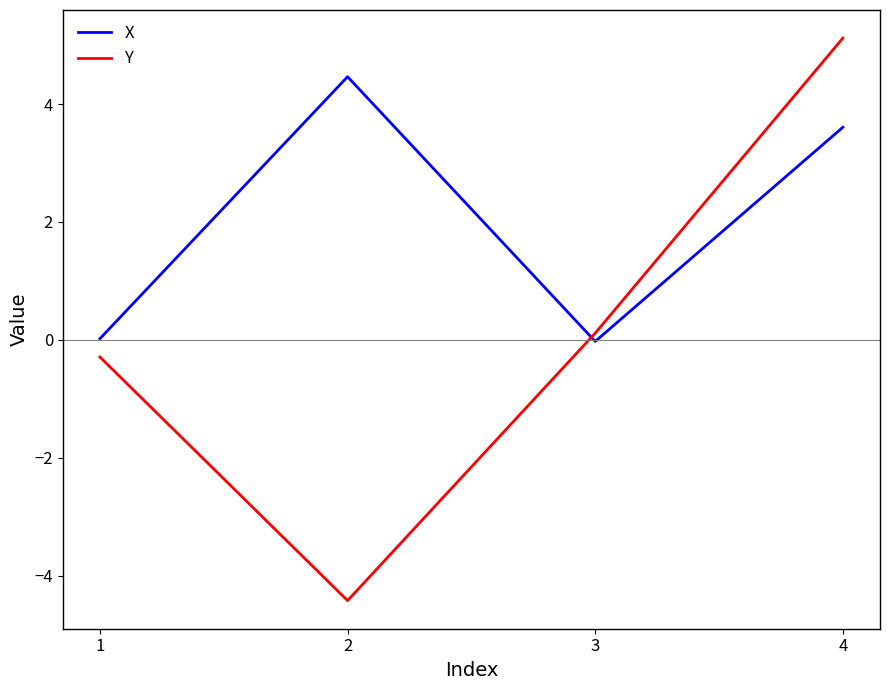

What is the spread (max minus min) of values at 1?

0.3